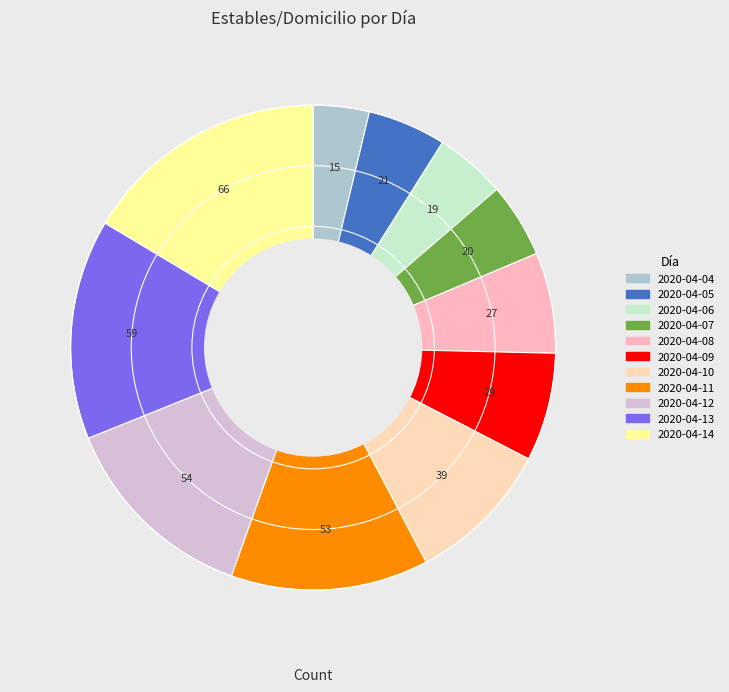

How many slices are in this pie chart?

11